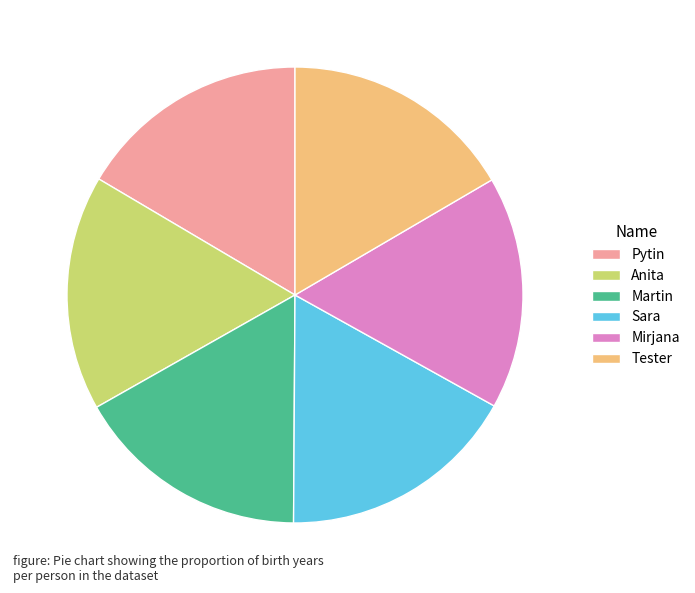

Combined, do Anita and Pytin account for over 50%?

No